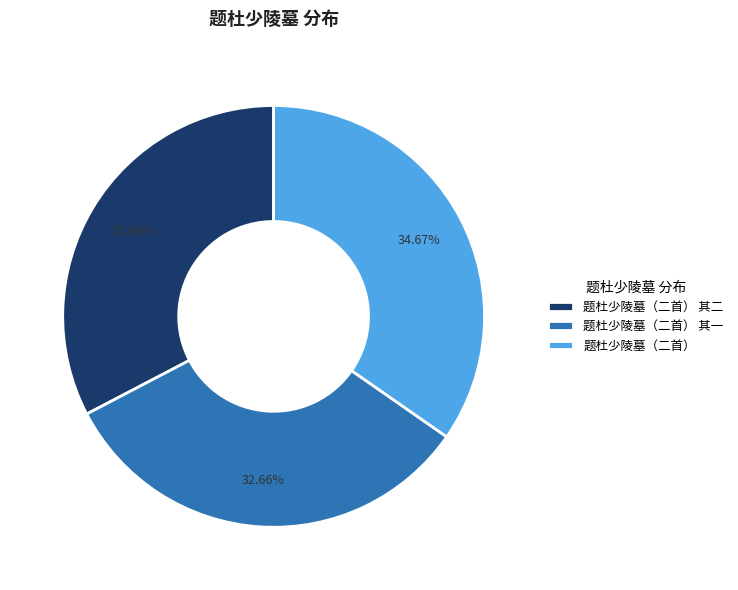

How many slices are in this pie chart?

3